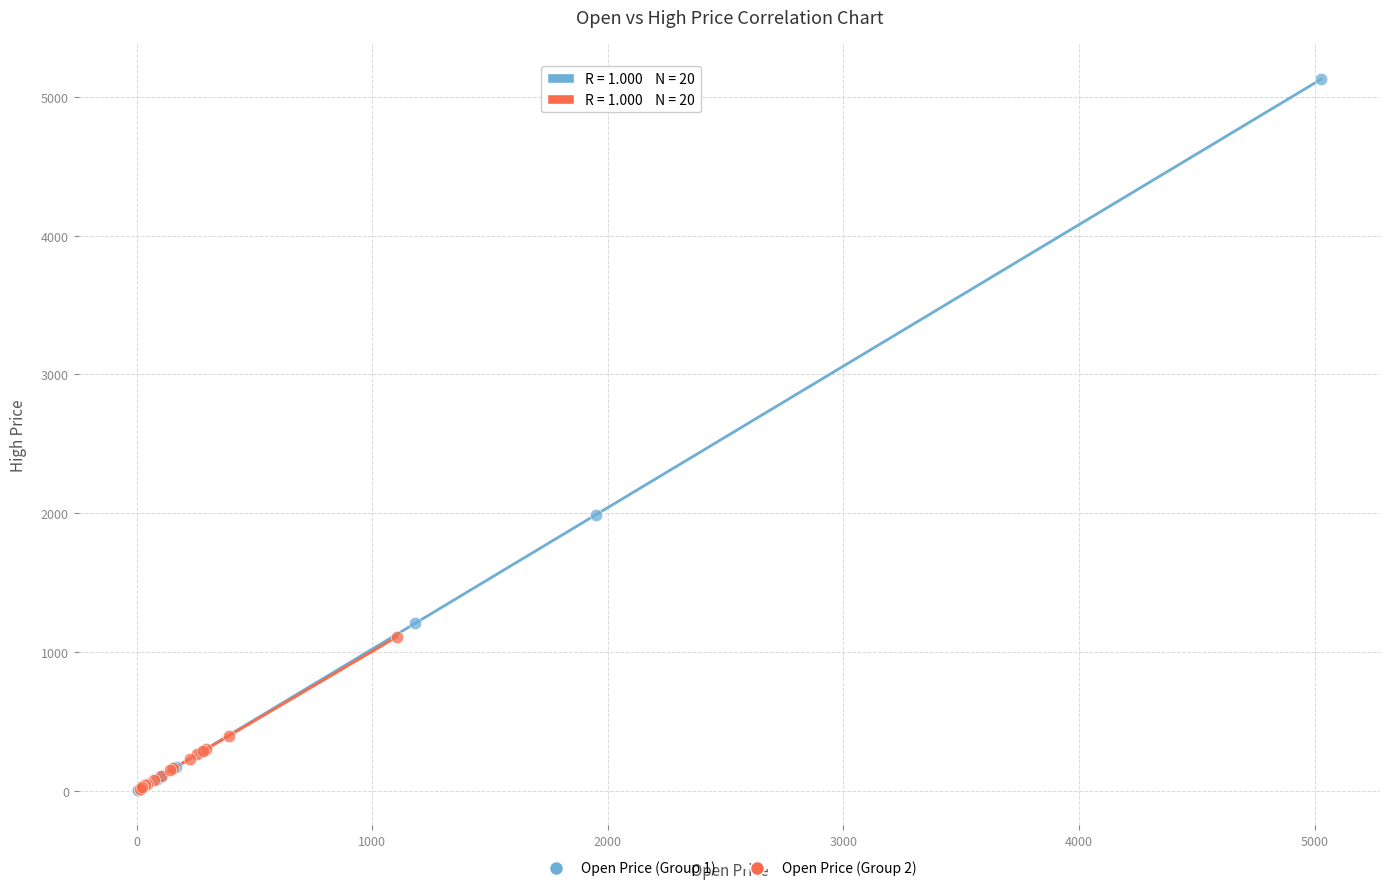

Which series has the widest spread of Y values?

Open Price (Group 1)